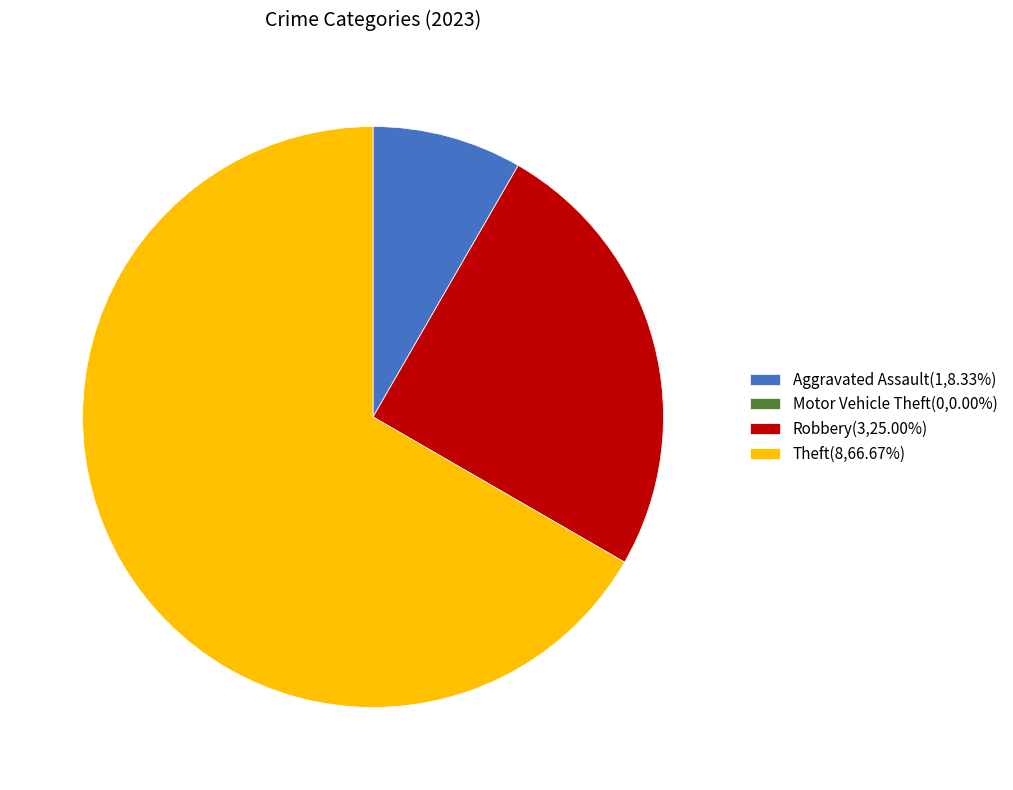

Is the sum of Aggravated Assault(1,8.33%) and Robbery(3,25.00%) greater than half?

No